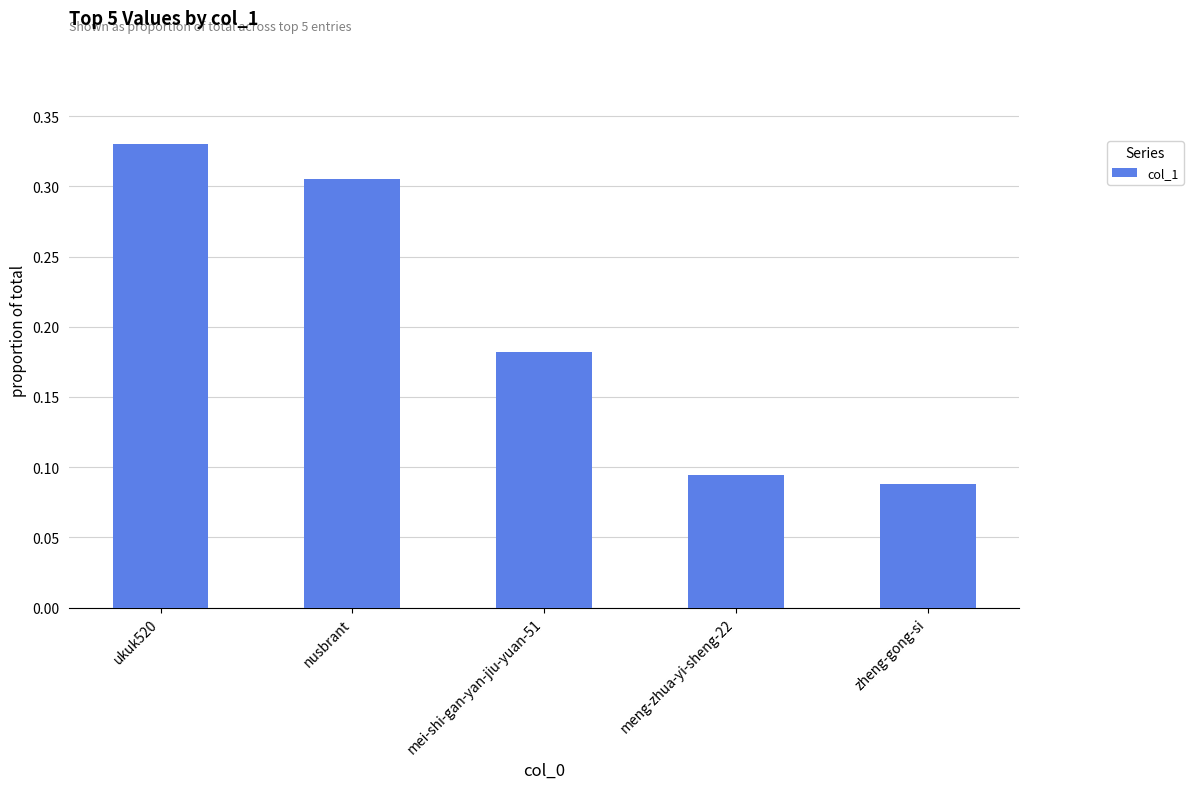

Which label corresponds to the largest value in the chart?

ukuk520